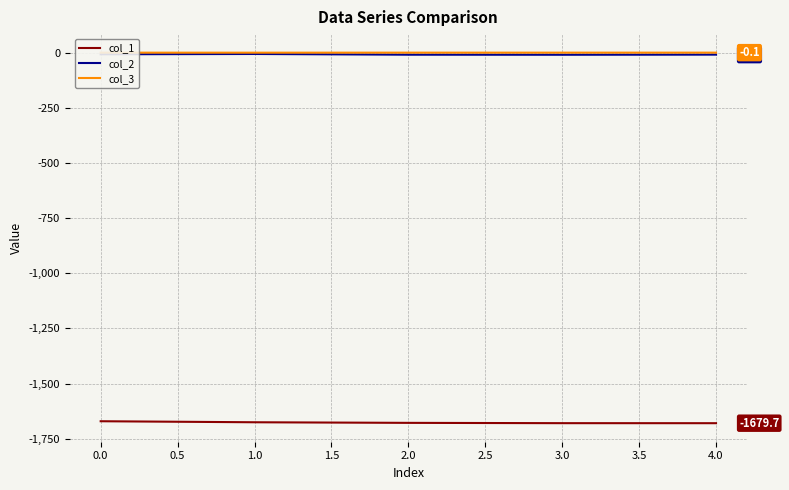

True or false: col_1 and col_3 intersect in this chart.

False